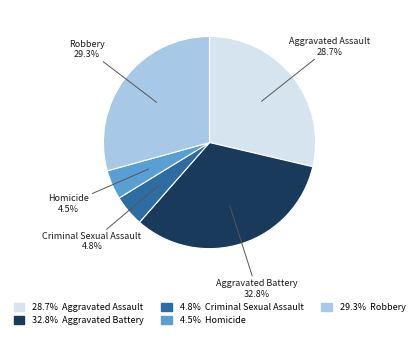

Is there a majority slice in this chart?

No